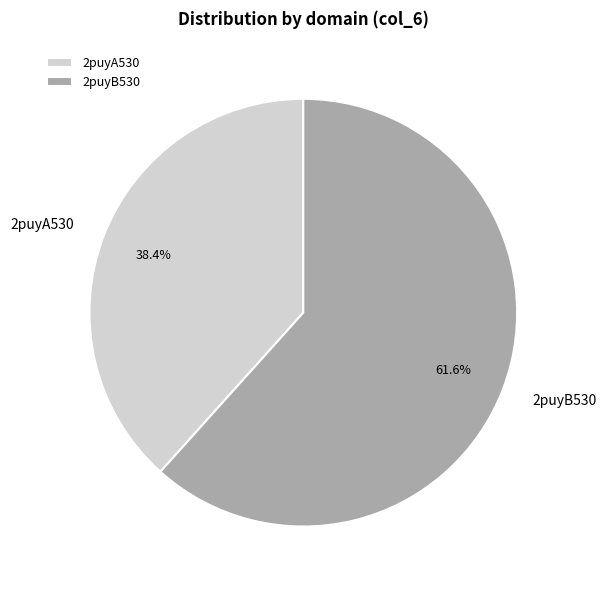

What is the ratio of the value at 2puyB530 to the value at 2puyA530?

1.6